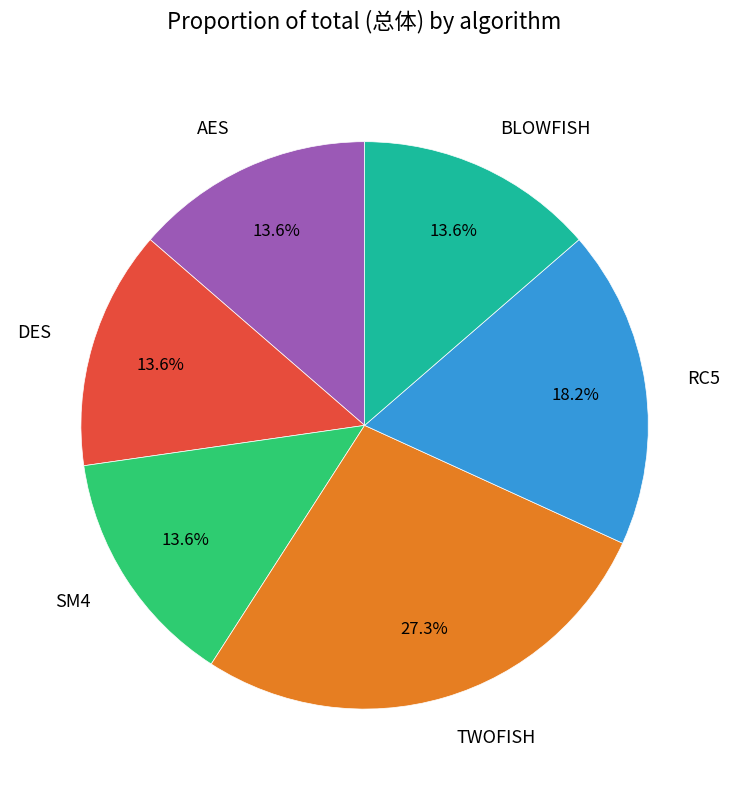

Approximately how many times larger is the value at RC5 compared to AES?

1.3